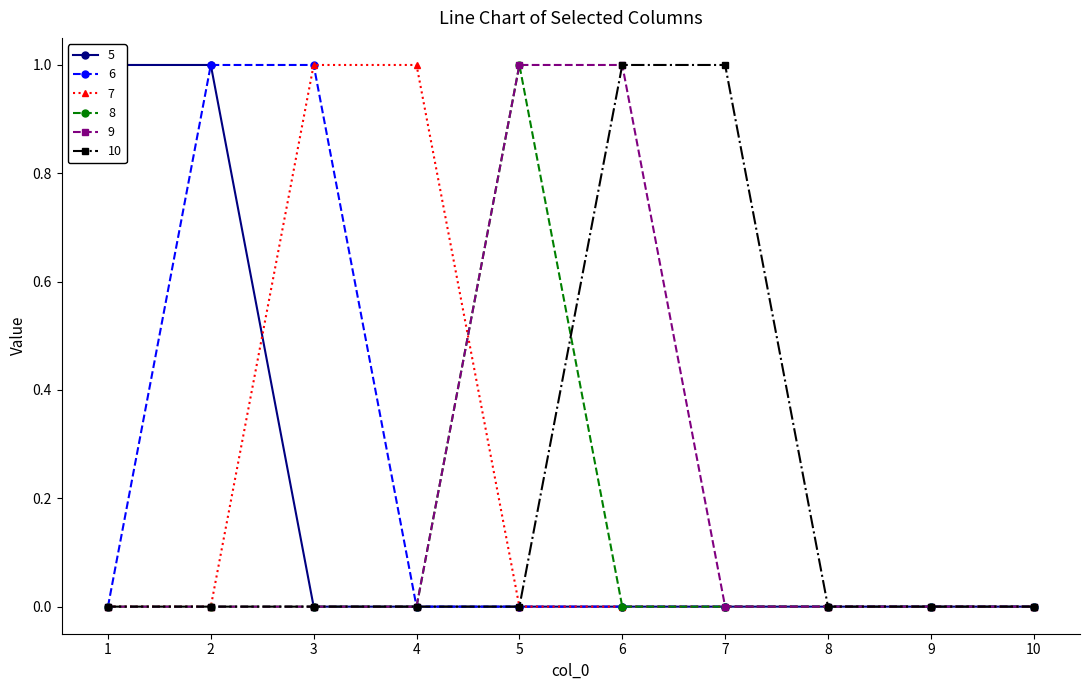

At which category does the chart reach its peak across all series?

1